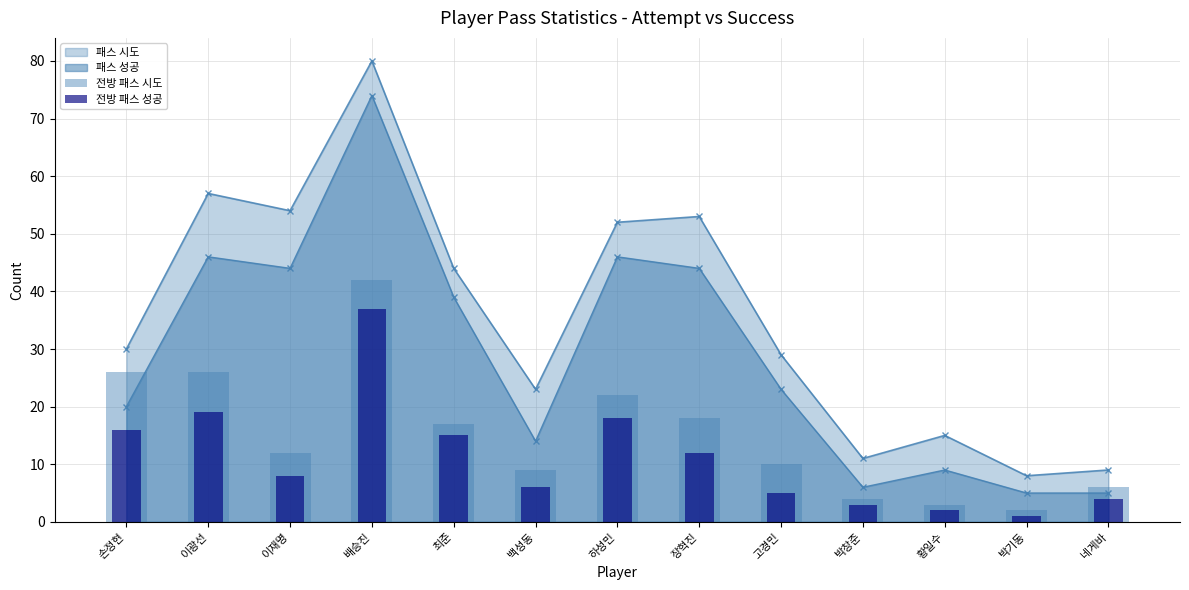

Between 이재명 and 장혁진, which series saw the biggest shift?

전방 패스 시도